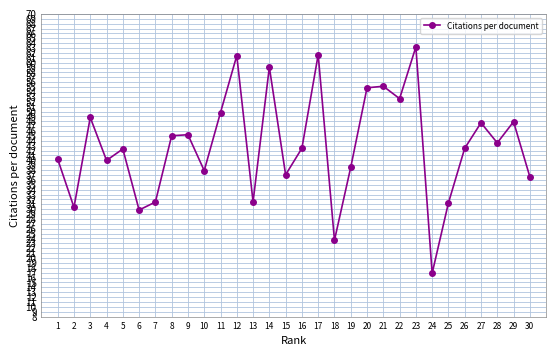

At which category does the chart reach its peak across all series?

23